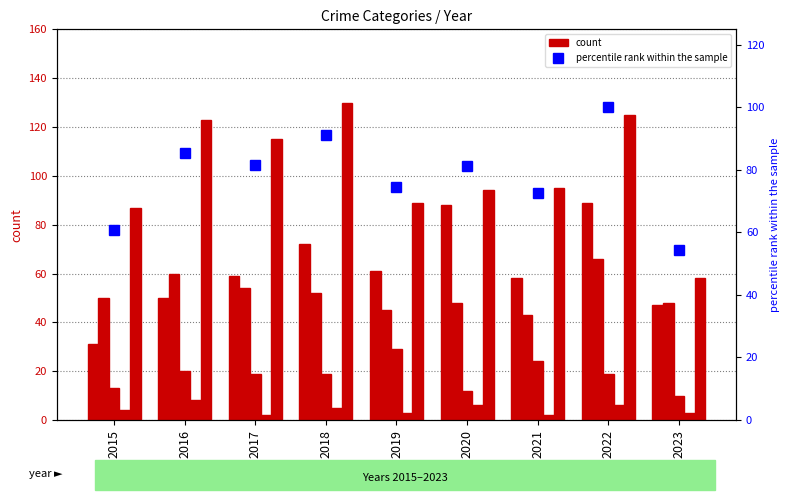

At which label does Homicide first exceed 4?

2016